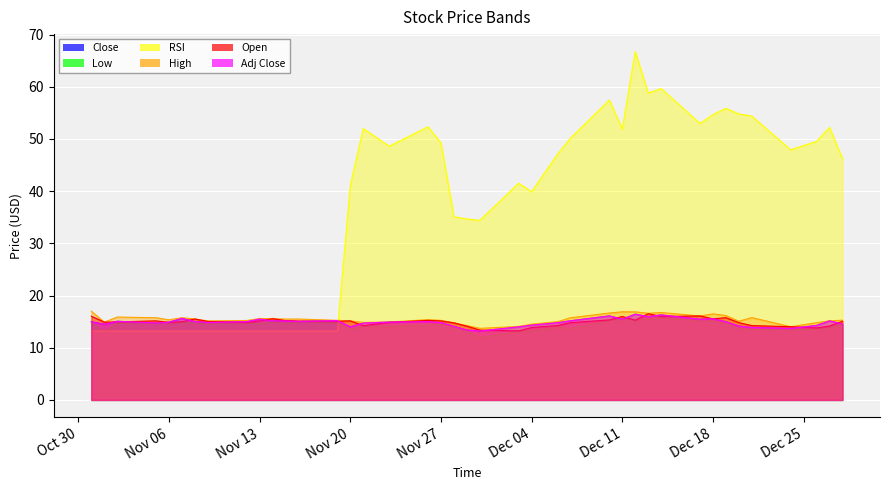

Where do Open and Adj Close first cross each other?

2018-11-01 and 2018-11-02